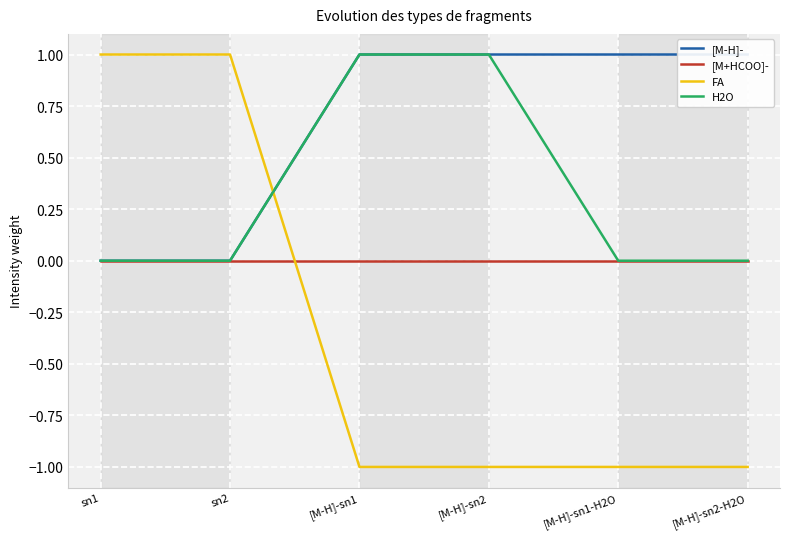

Reading right to left, extract all data points from this chart.

[M-H]-: 1	1	1	1	0	0
[M+HCOO]-: 0	0	0	0	0	0
FA: -1	-1	-1	-1	1	1
H2O: 0	0	1	1	0	0